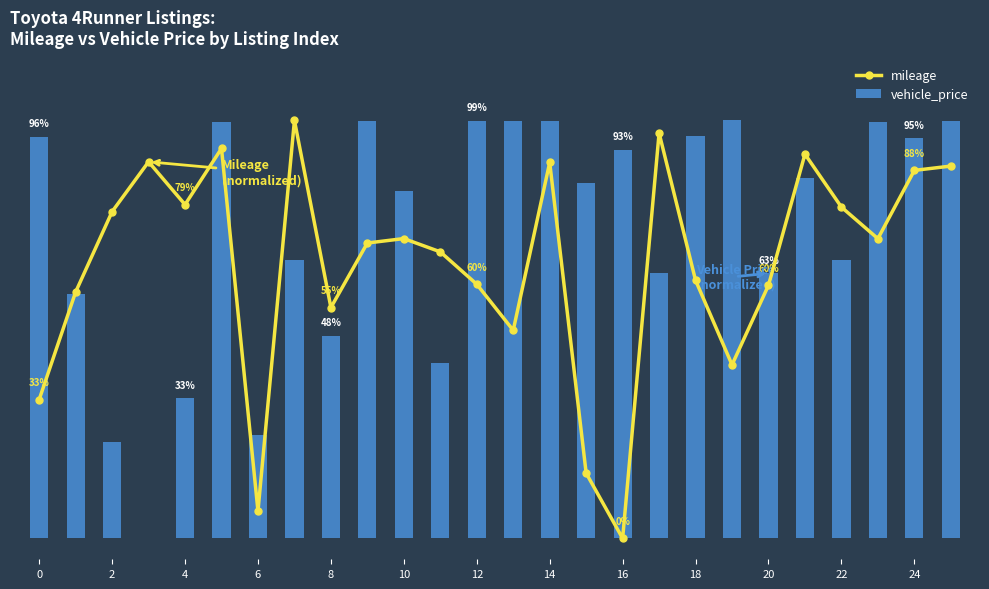

What are all the series names shown in the legend?

mileage, vehicle_price